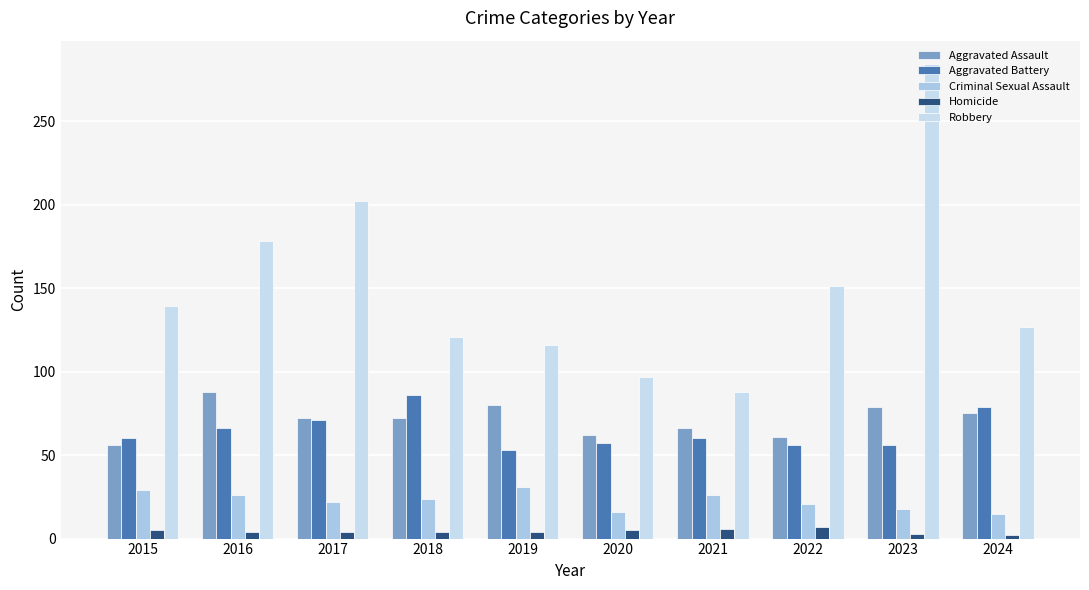

The Aggravated Battery series shows 92 at 2020. True or false?

False